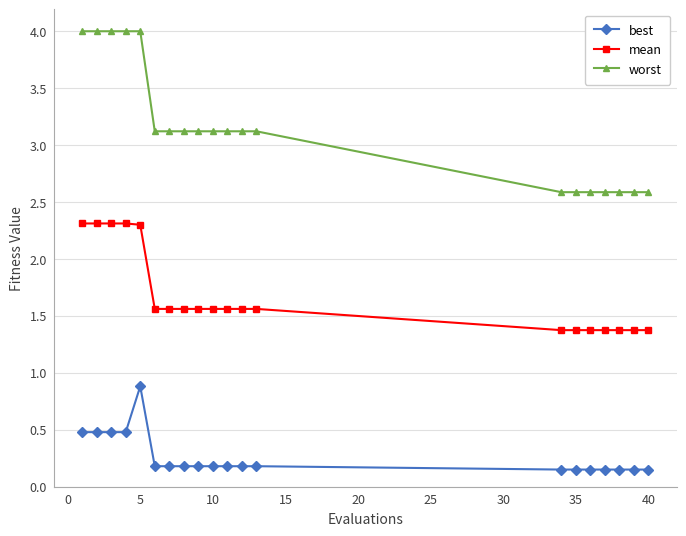

Rank the series by their maximum value, from lowest to highest.

best, mean, worst